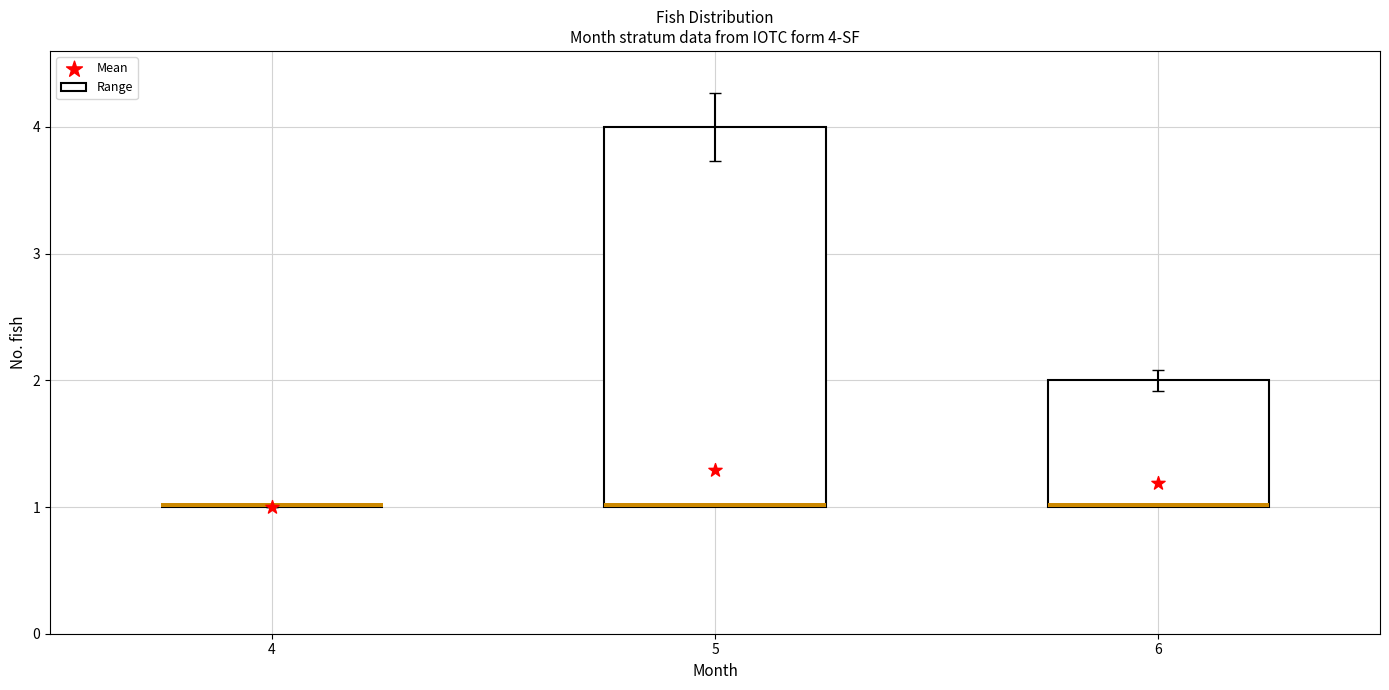

What is the ratio of the value at 4 to the value at 6?

0.8